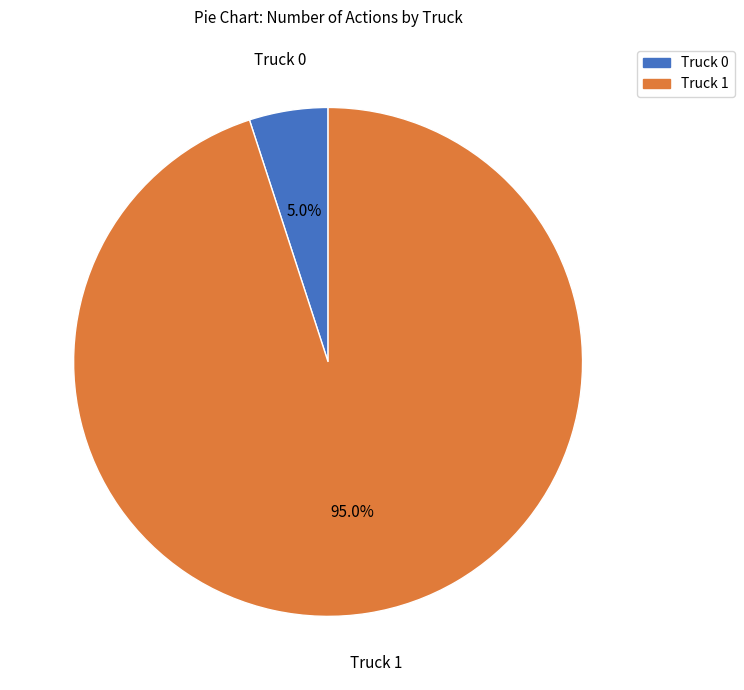

Which category accounts for the majority?

Truck 1